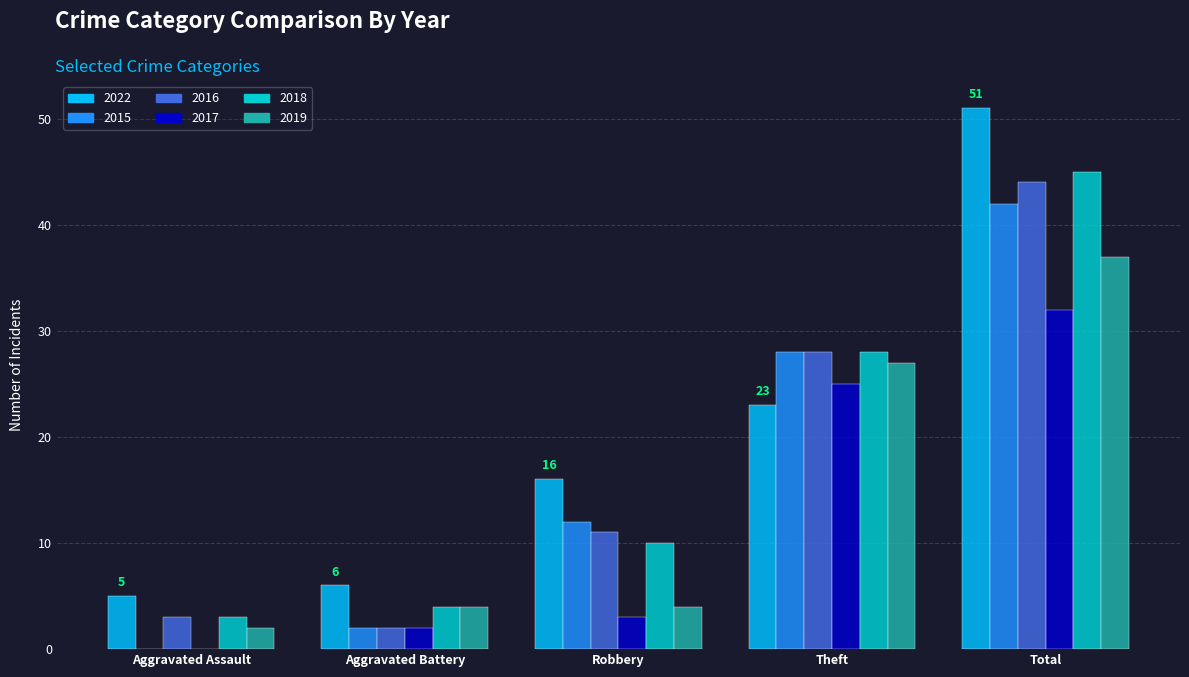

Is it true that 2019 equals 27 at Theft?

True